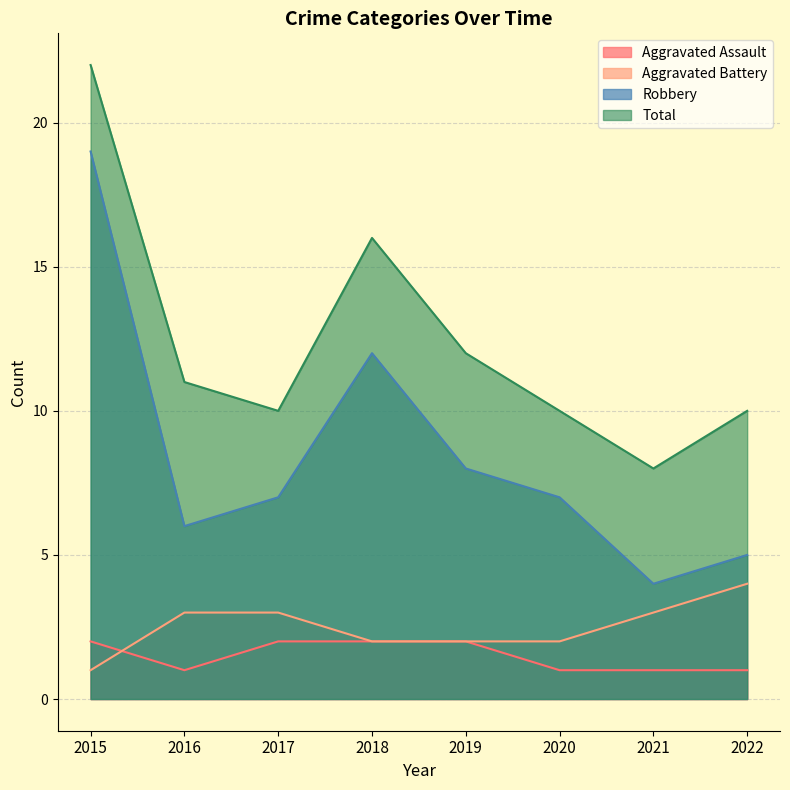

Reading left to right, transcribe all the data shown in this chart.

Aggravated Assault: 2	1	2	2	2	1	1	1
Aggravated Battery: 1	3	3	2	2	2	3	4
Robbery: 19	6	7	12	8	7	4	5
Total: 22	11	10	16	12	10	8	10